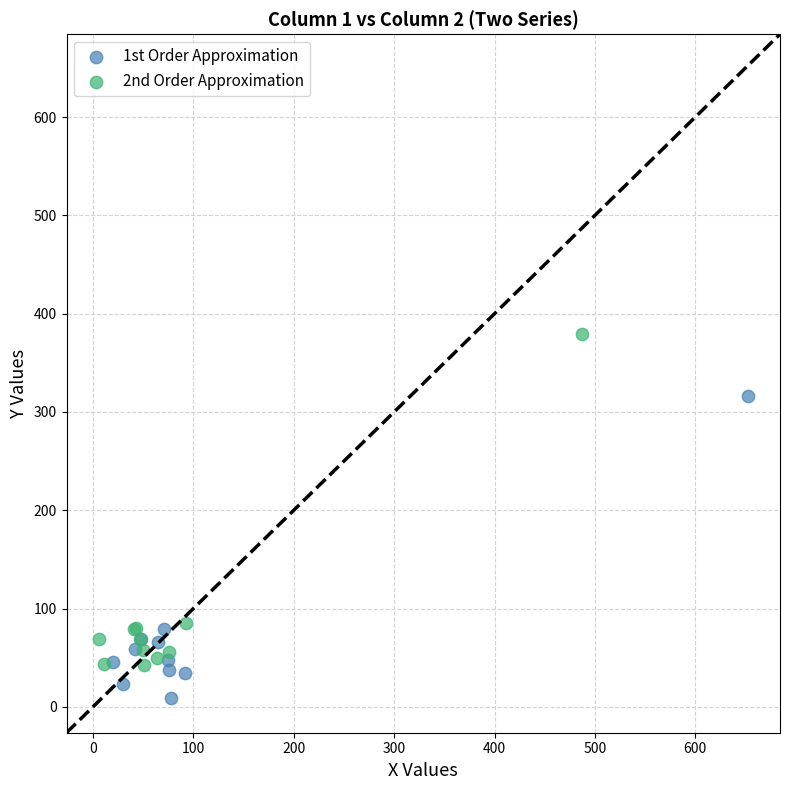

Which series contains the highest Y value?

2nd Order Approximation